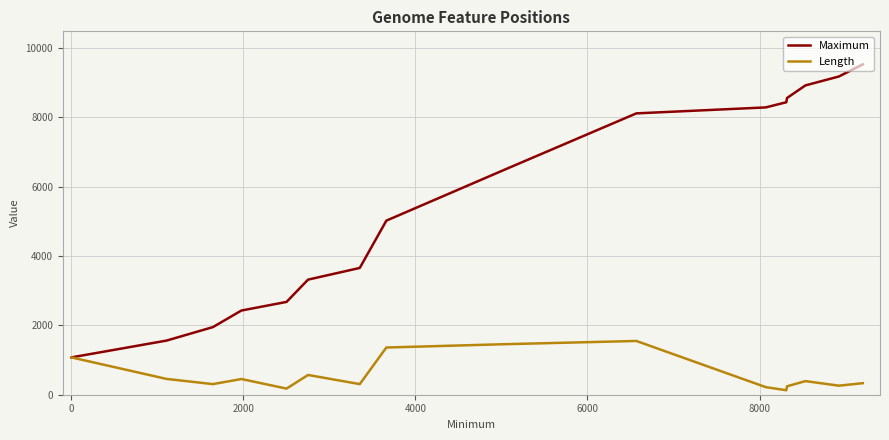

What is the minimum value for Maximum?

1077